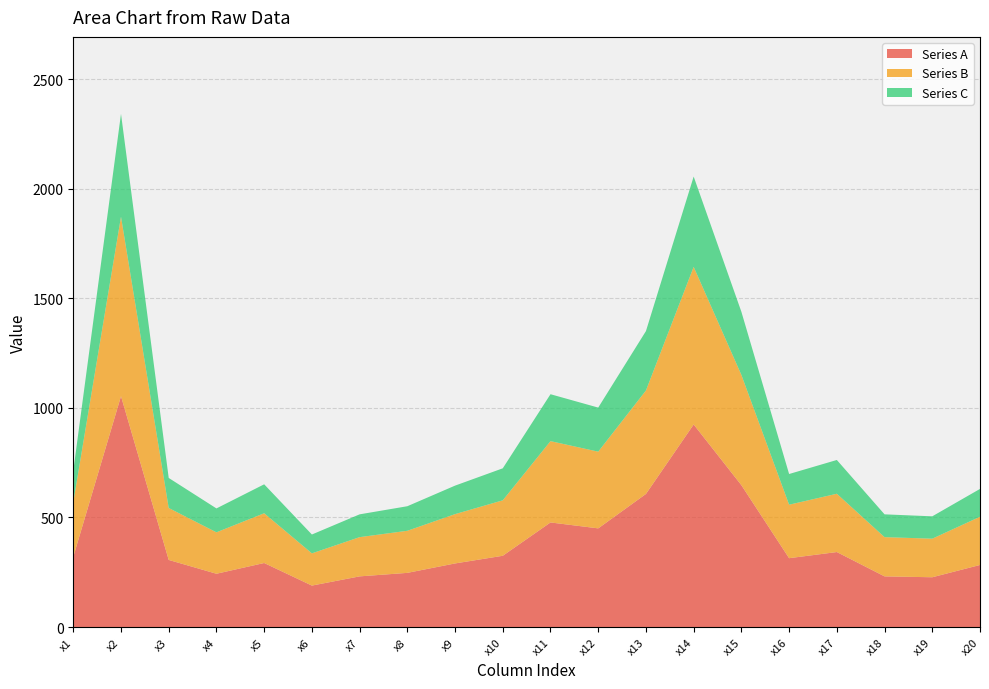

At which category is the sum across all series the highest?

x2